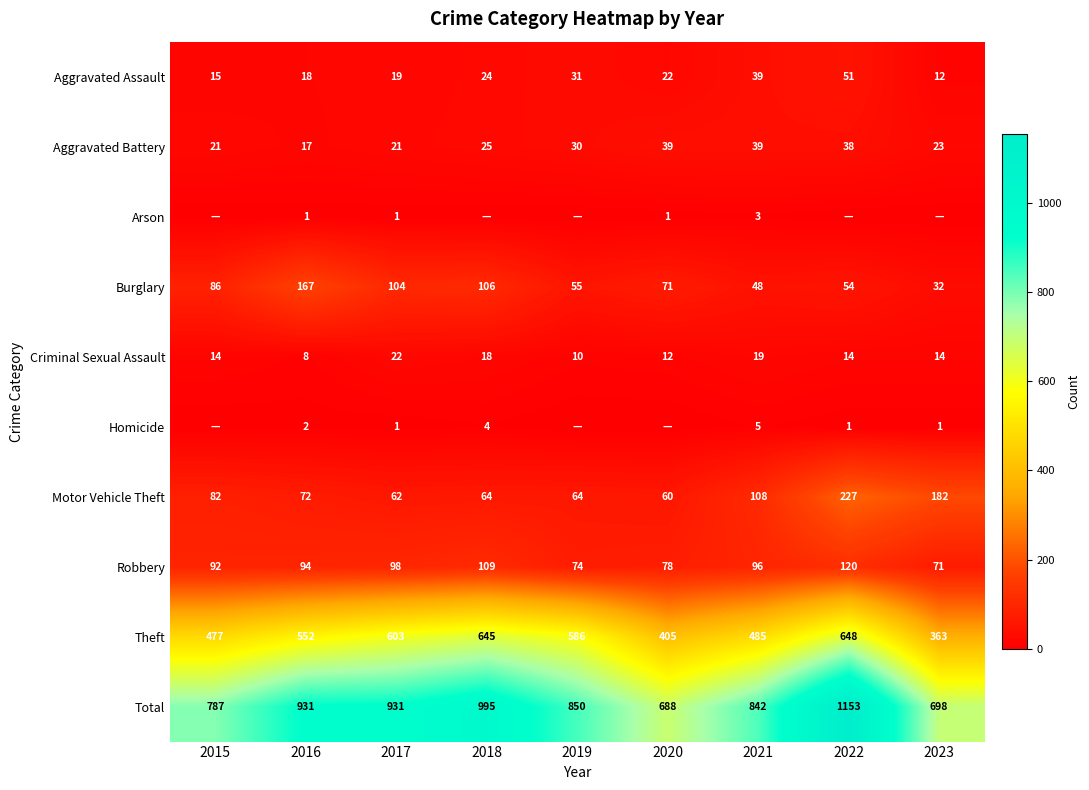

The Burglary series shows 80 at 2021. True or false?

False